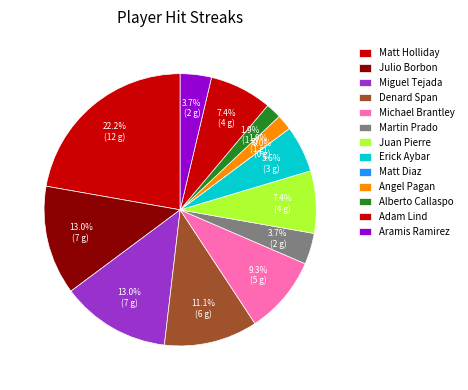

Which category has the biggest portion of the pie?

Matt Holliday